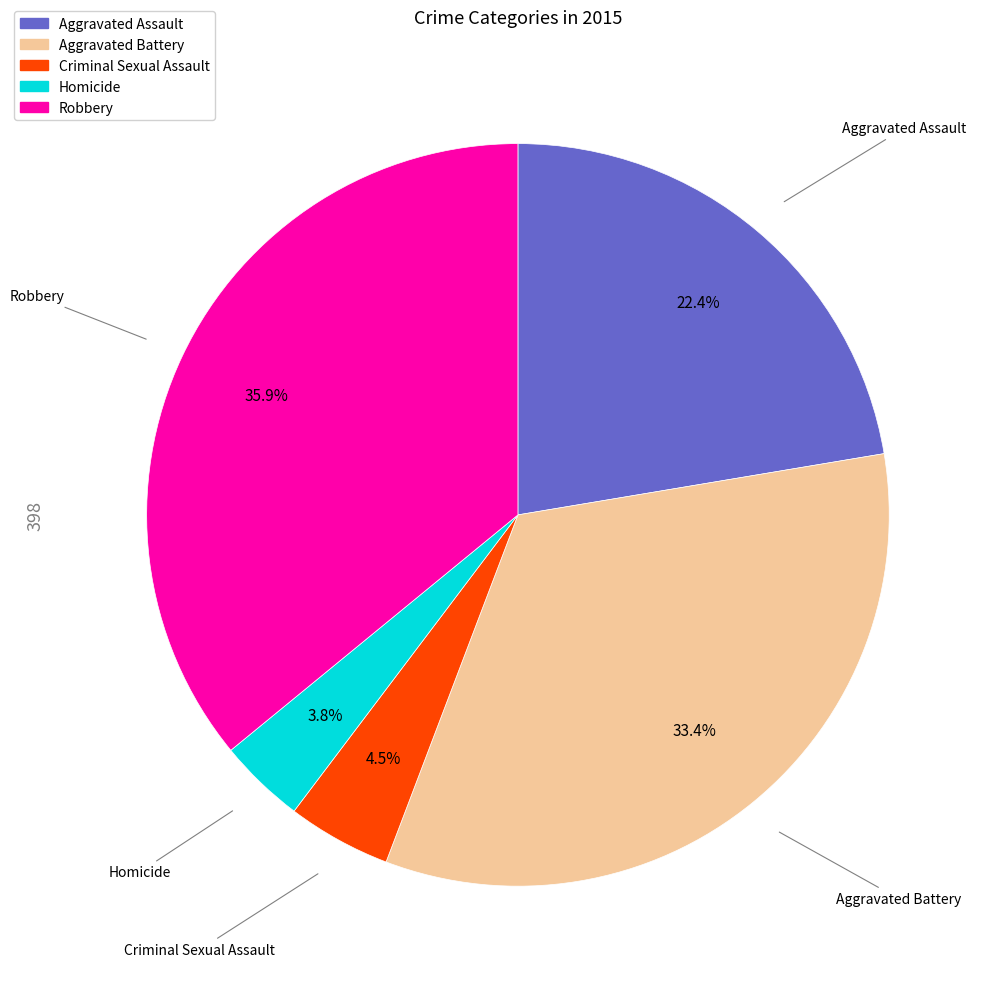

What percentage is the Aggravated Battery slice, to the nearest percent?

33%